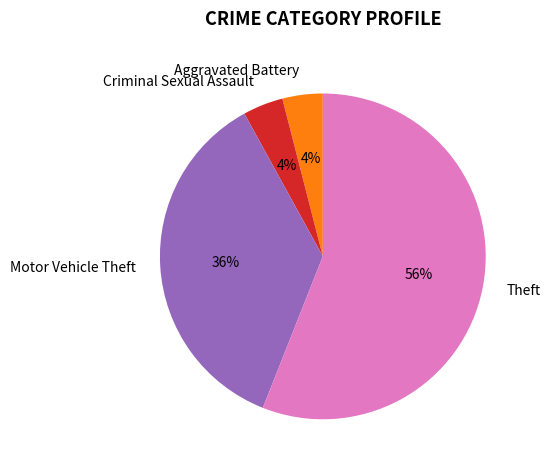

Which category accounts for the majority?

Theft